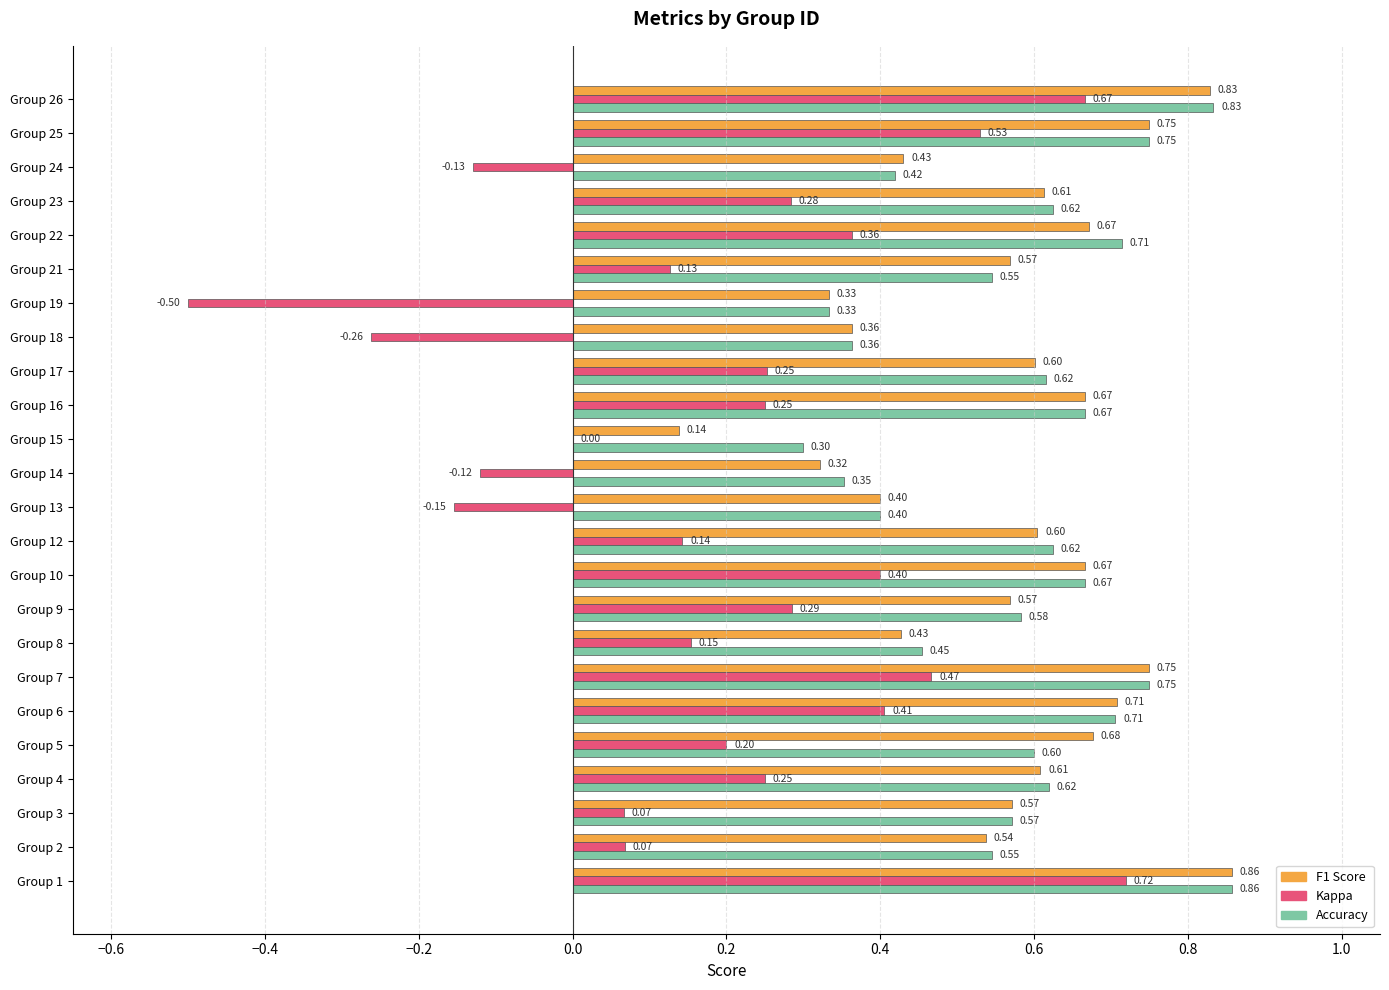

At which category is the sum across all series the highest?

Group 1